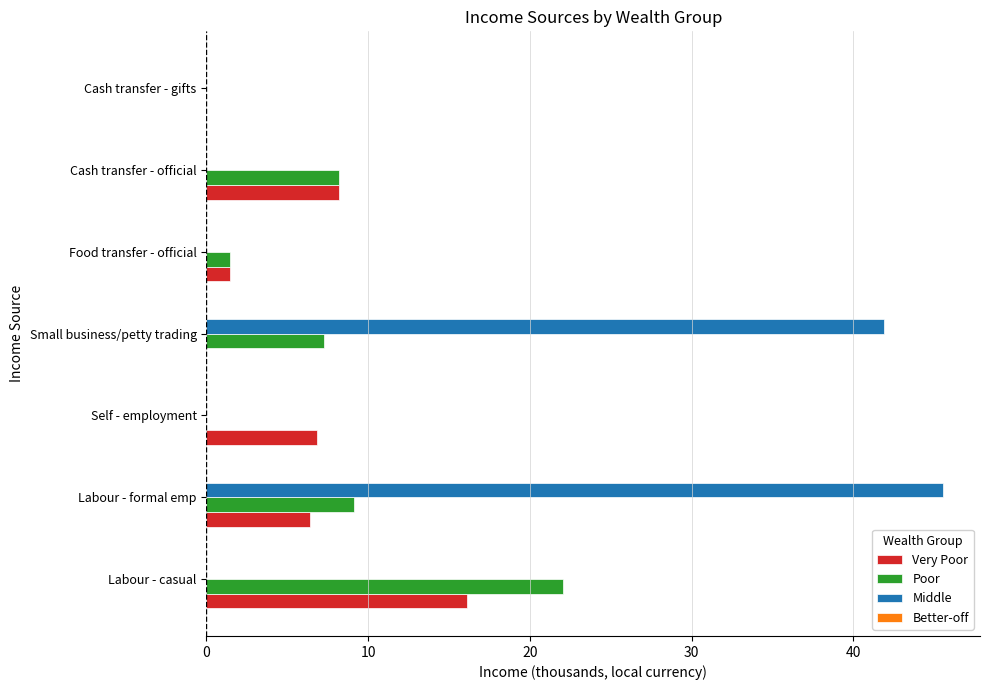

Where is Middle nearest to the value 22?

Small business/petty trading